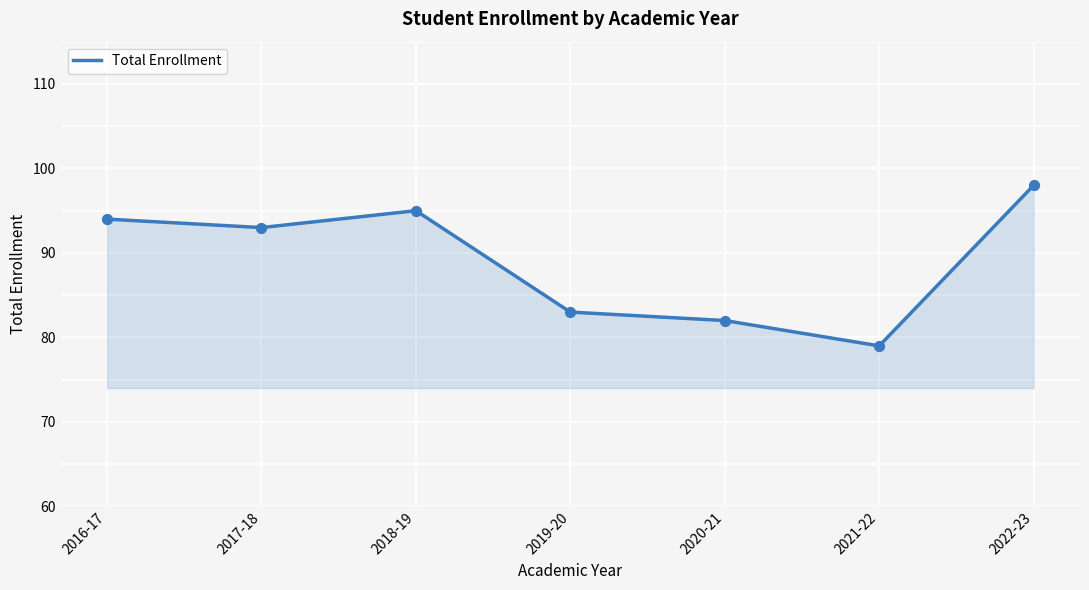

What is the change in value from 2016-17 to 2017-18?

-1